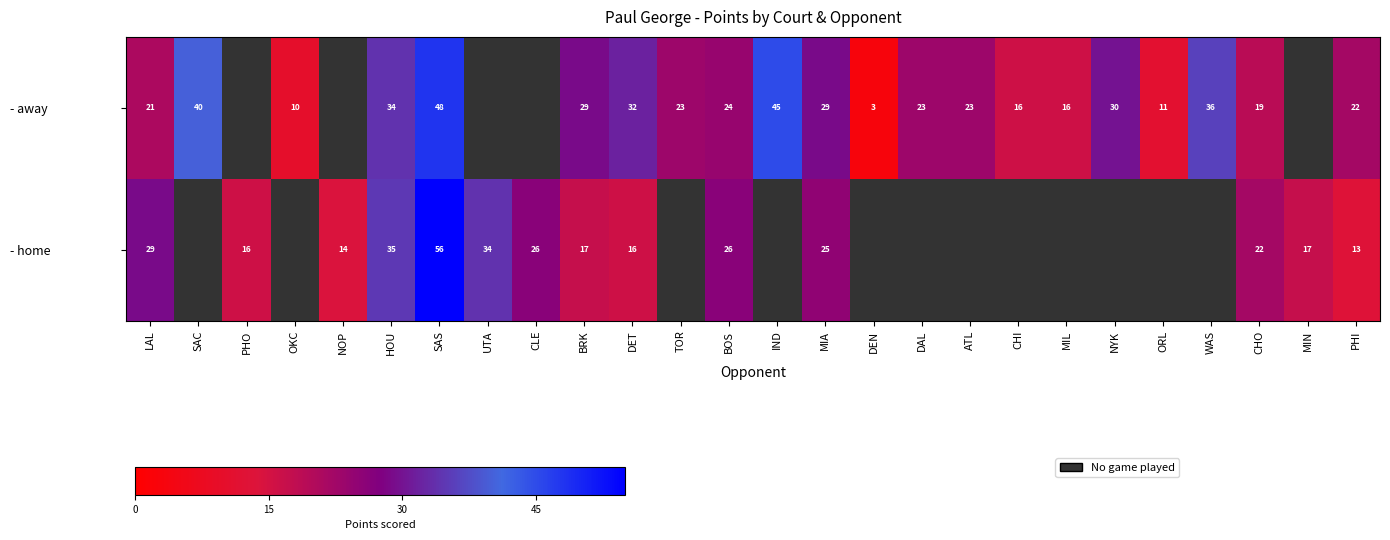

True or false: - away has a value of 32.8 at BOS.

False